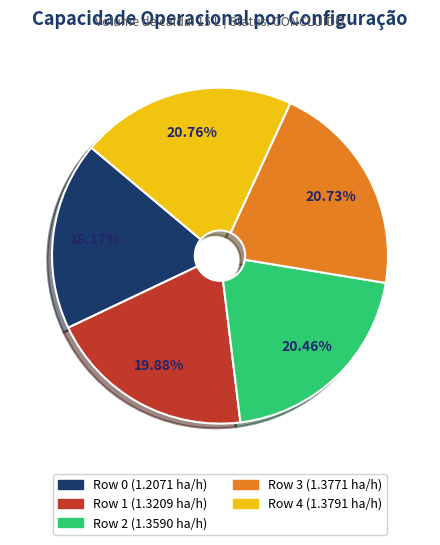

Does any single category account for the majority?

No